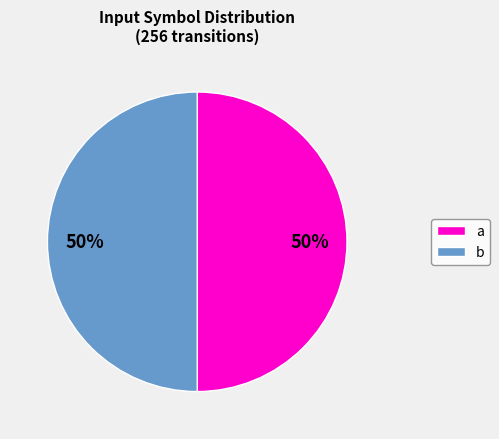

To the nearest percent, what is the average slice percentage?

50%